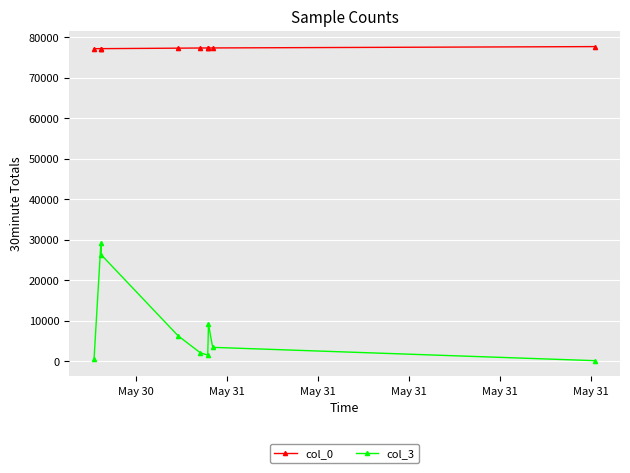

Which series has the largest total across all categories?

col_0